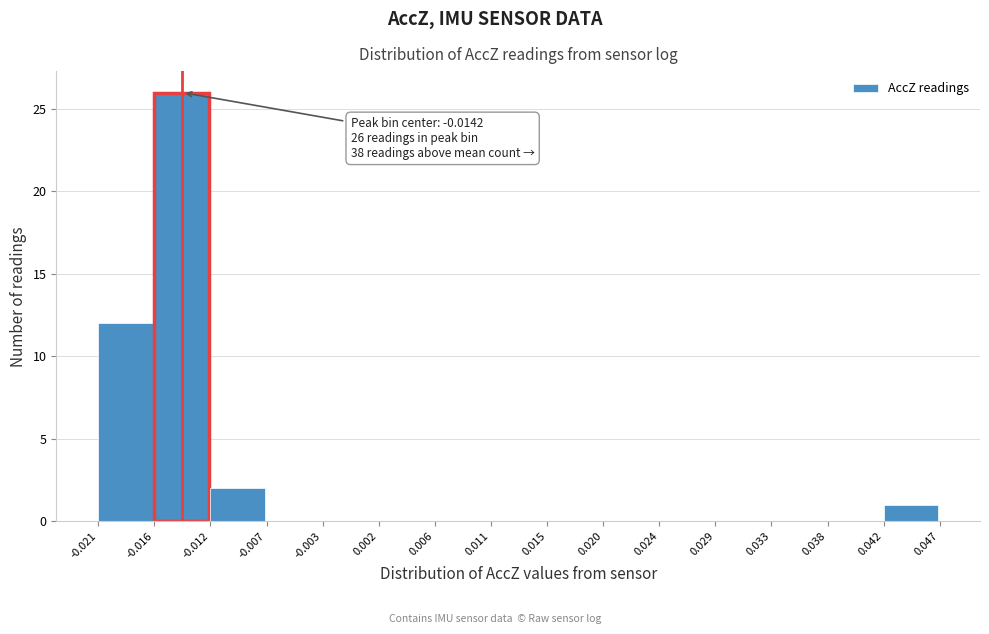

Which range on the x-axis has the tallest bar?

-0.016 to -0.012